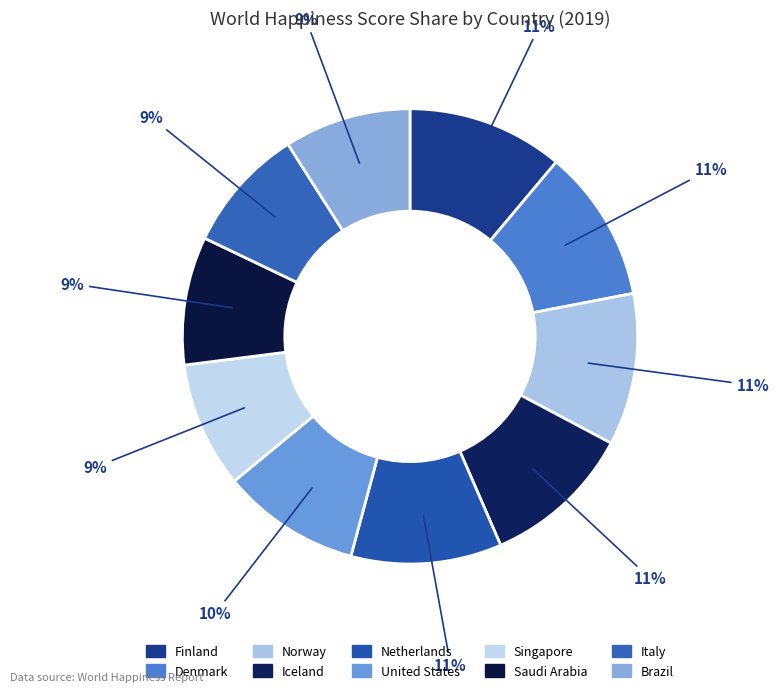

Approximately how many times larger is the value at Netherlands compared to United States?

1.1